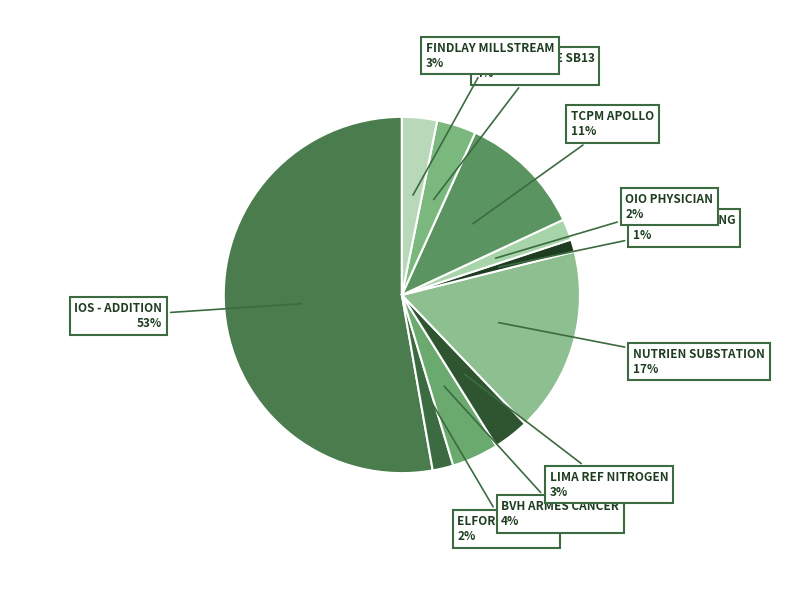

To the nearest percent, what is the difference between the largest and smallest slice percentages?

52%